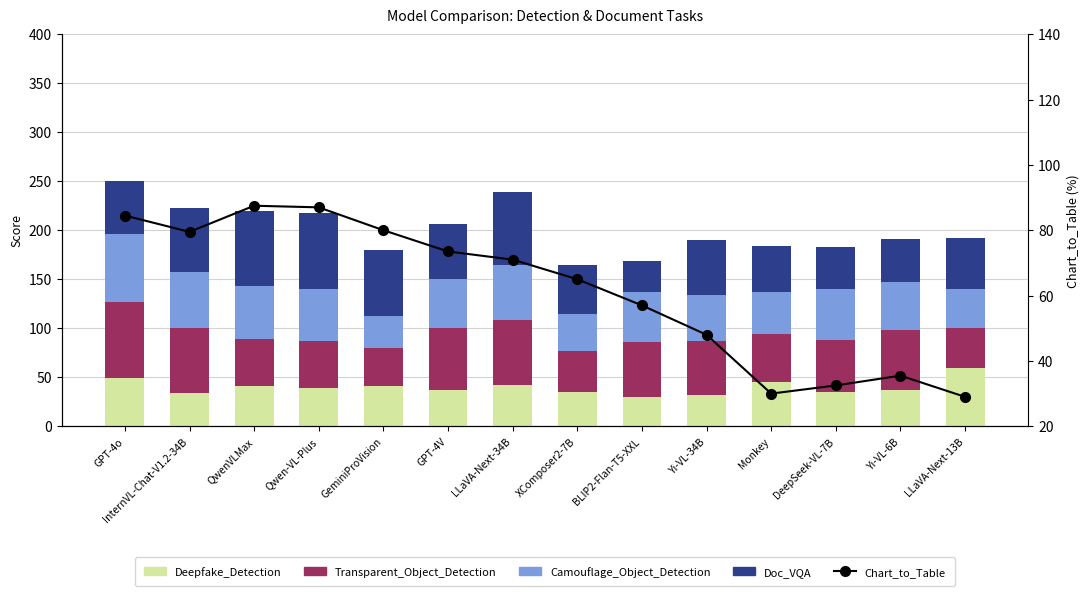

What is the label of the 1st bar from the left?

GPT-4o